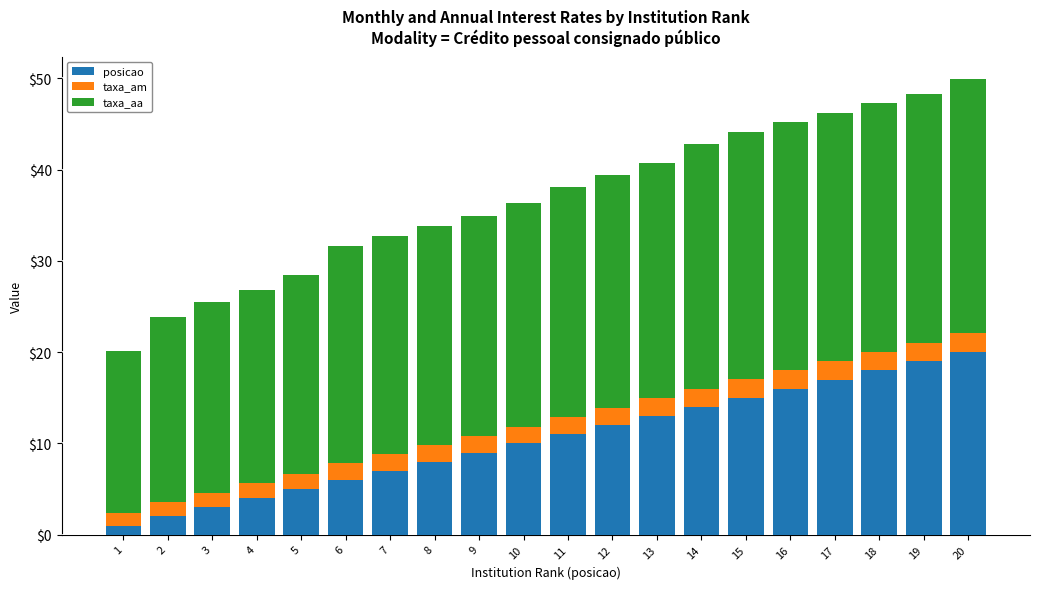

True or false: posicao has a value of 22.9 at 14.

False